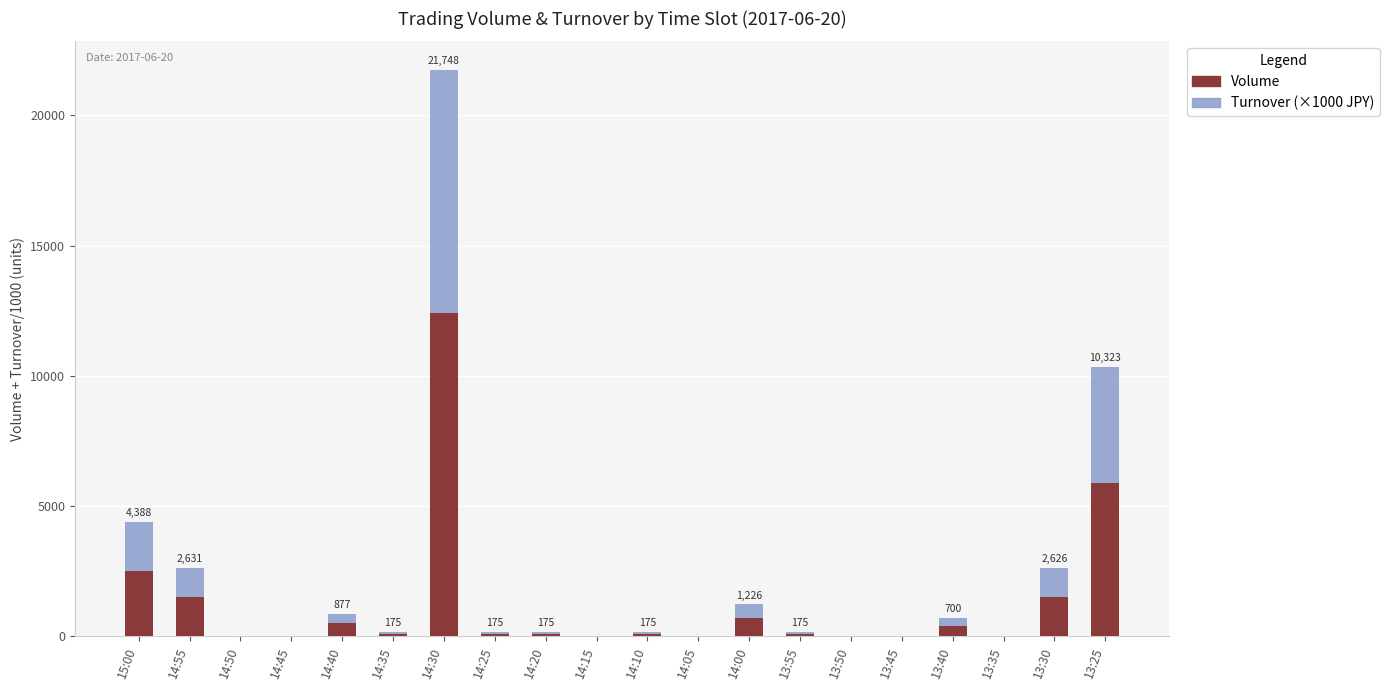

What is the highest value of the Volume series?

12400.0